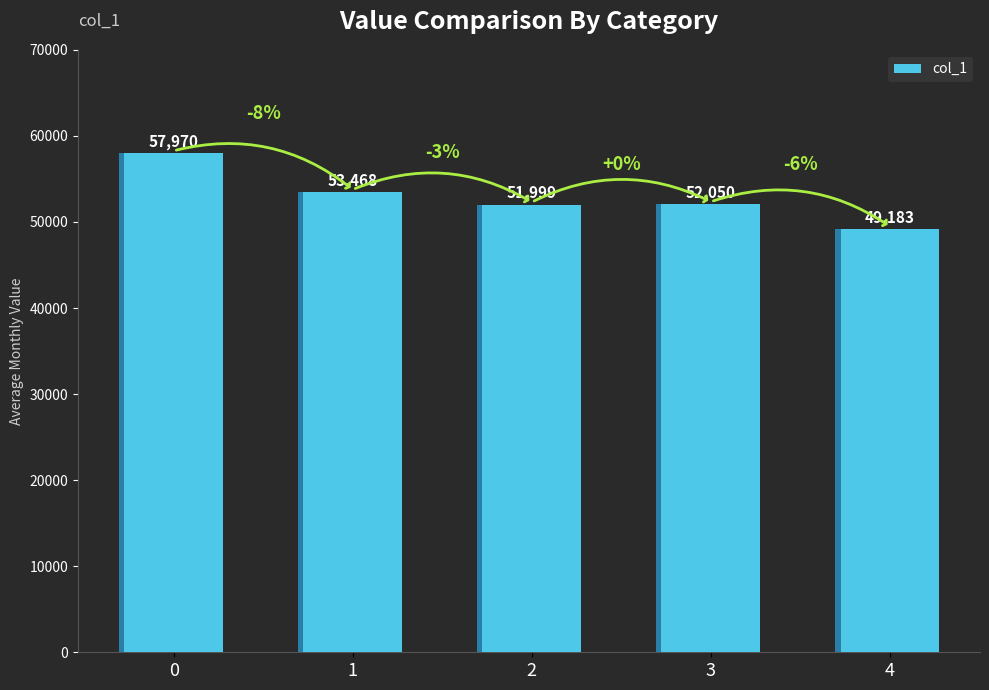

What is the smallest value displayed?

49183